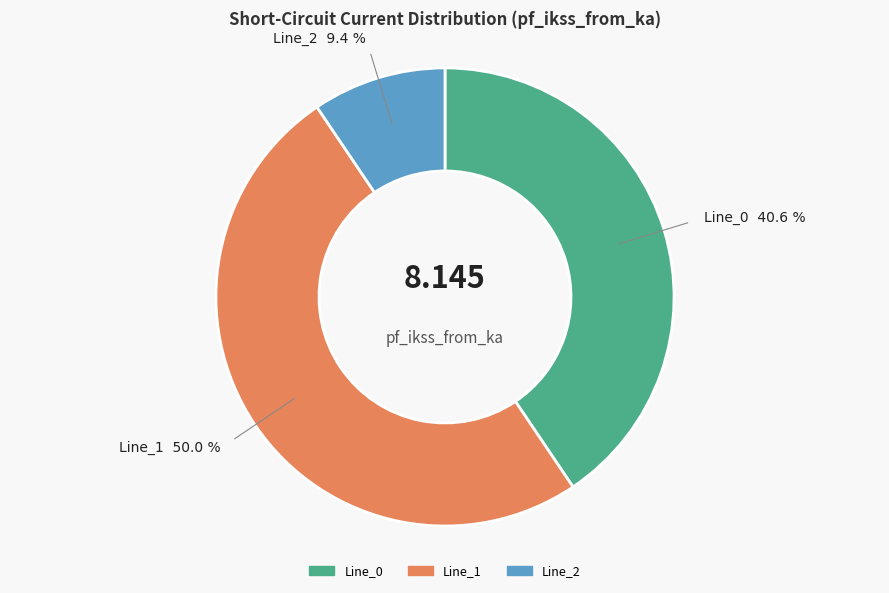

To the nearest percent, what is the difference between the Line_0 and Line_1 slice percentages?

9%